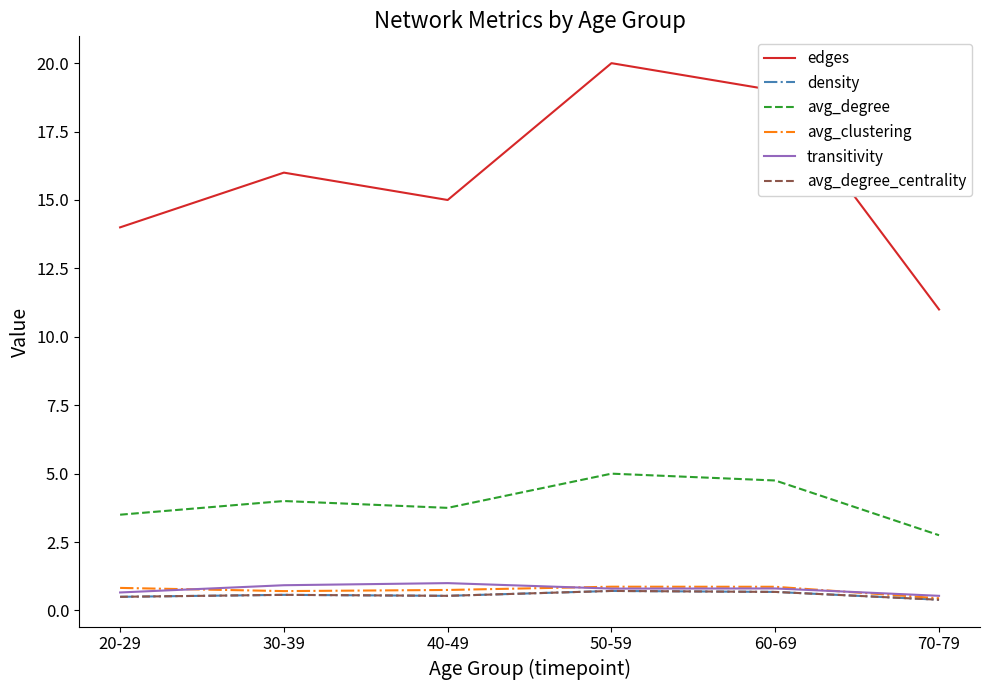

What is the smallest value displayed?

0.4